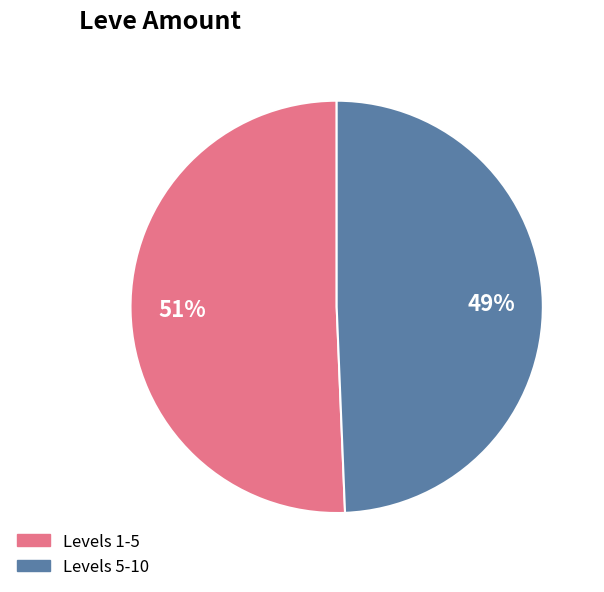

To the nearest percent, what is the average slice percentage?

50%